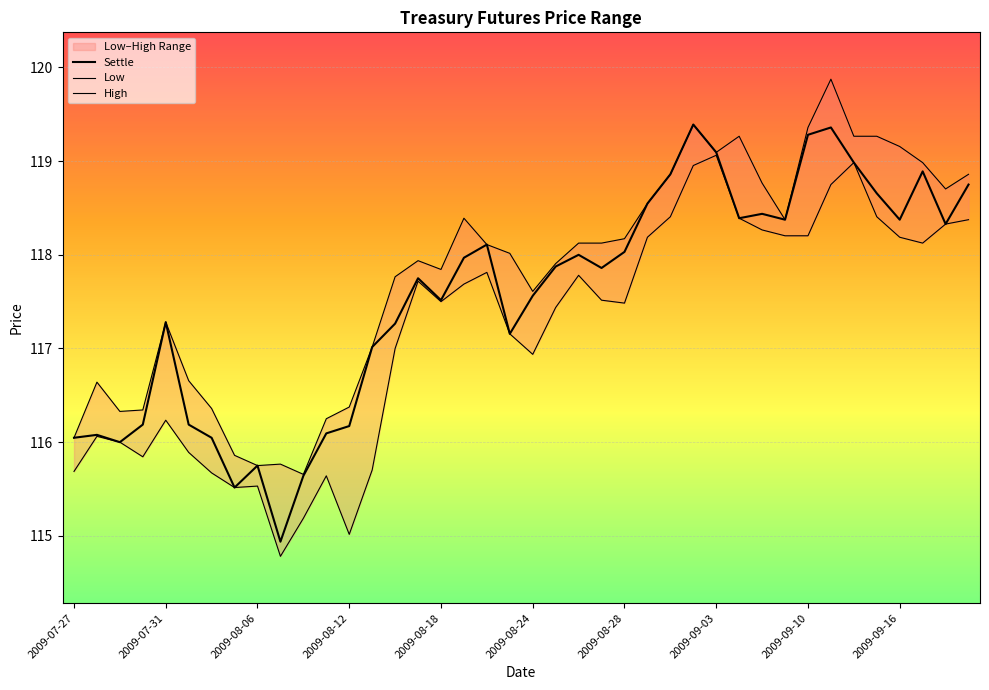

True or false: High and Settle cross at least once.

False